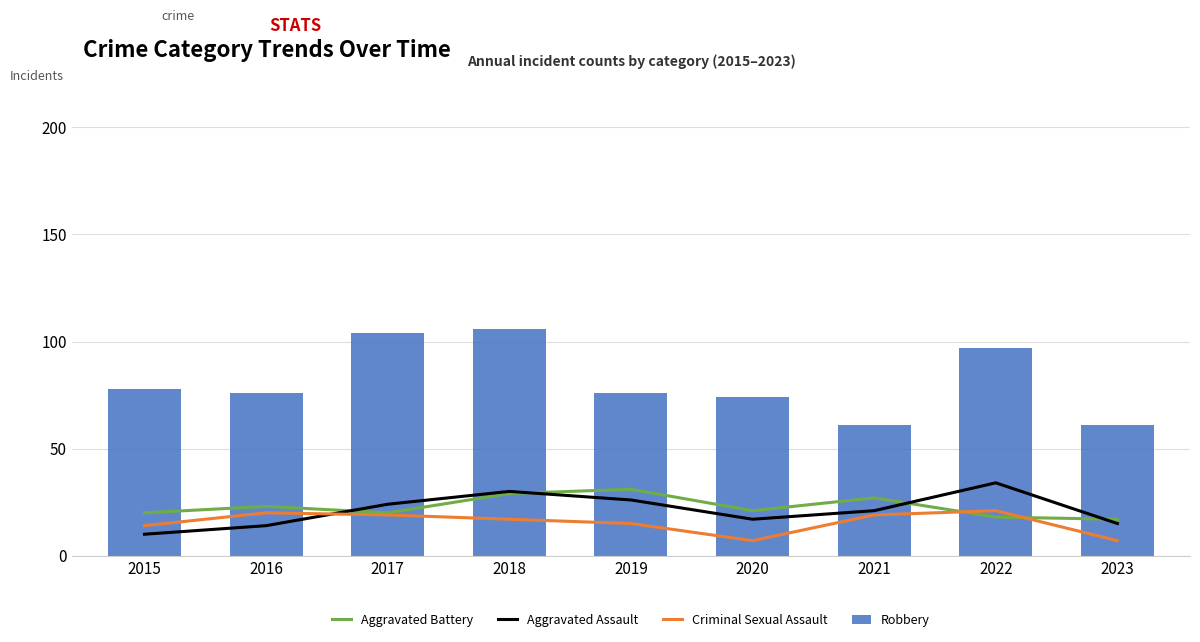

What are all the series names shown in the legend?

Aggravated Battery, Aggravated Assault, Criminal Sexual Assault, Robbery